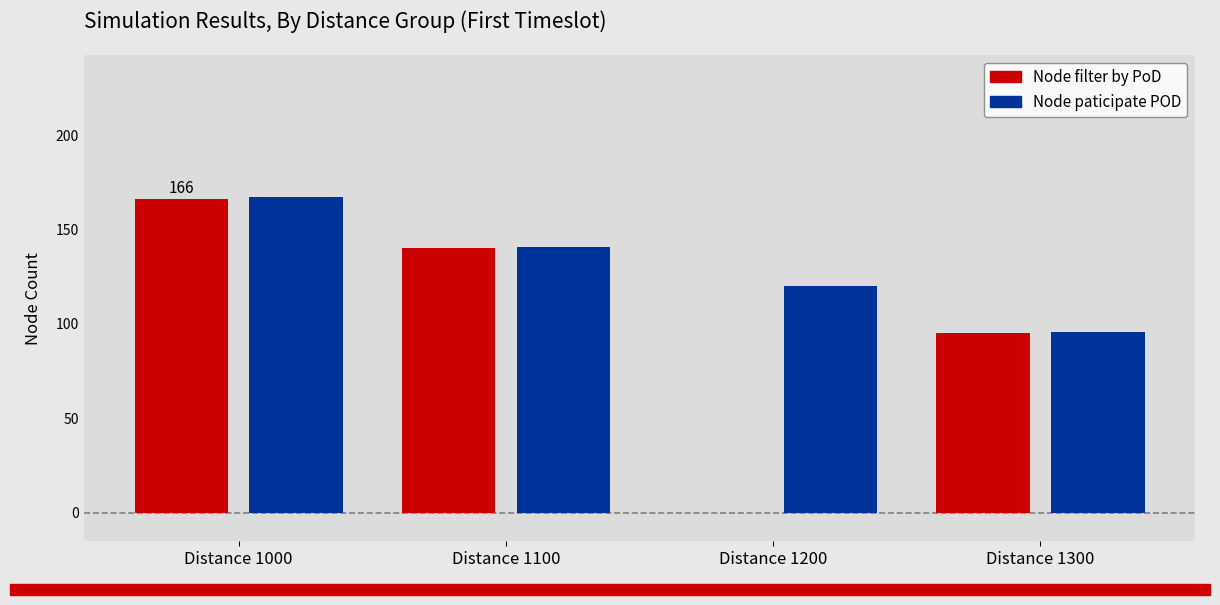

List the series in order of their peak value, lowest first.

Node filter by PoD, Node paticipate POD